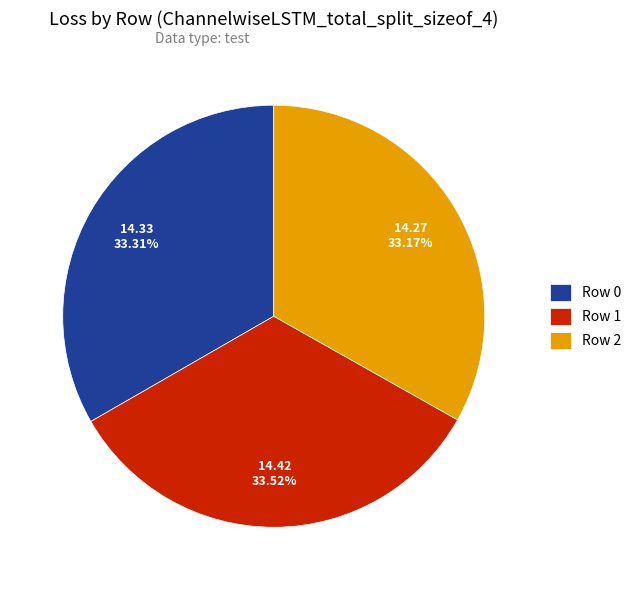

What portion of the pie excludes Row 0?

66.7%